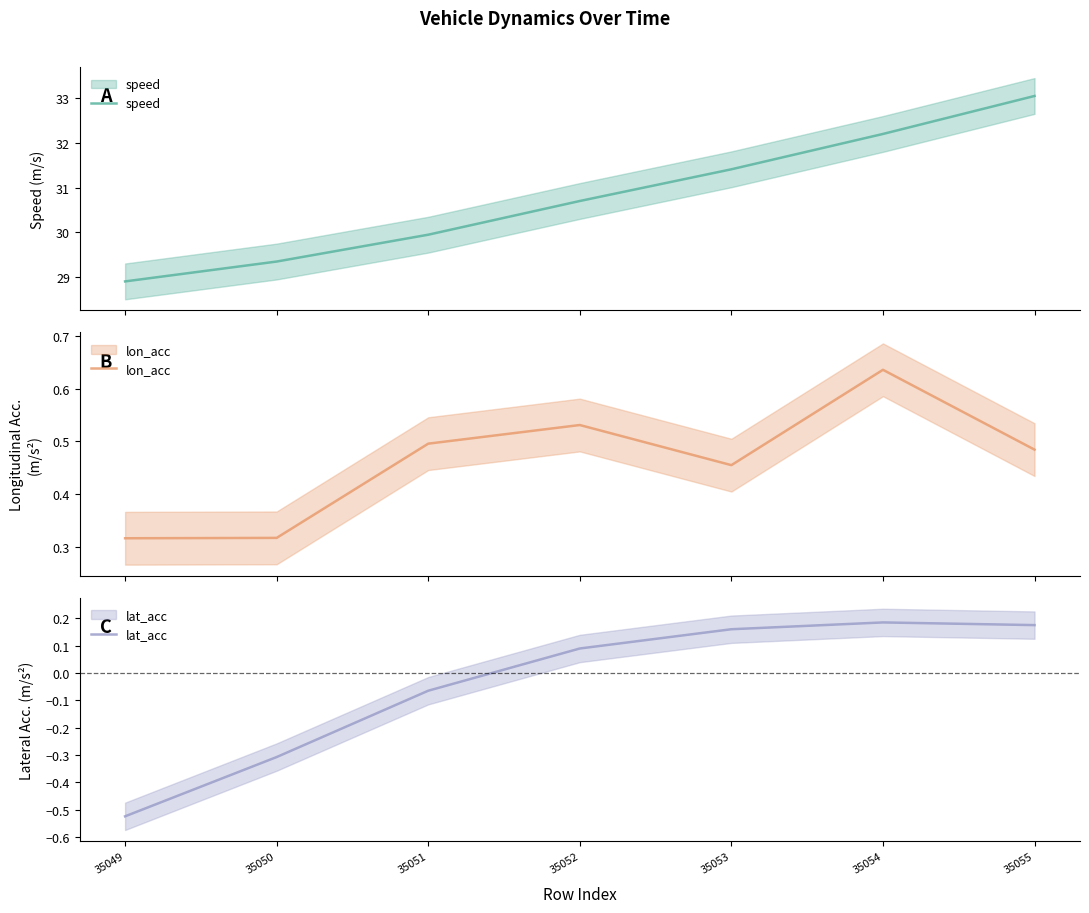

What is the value of the lon_acc point at the 5th from the left?

0.5